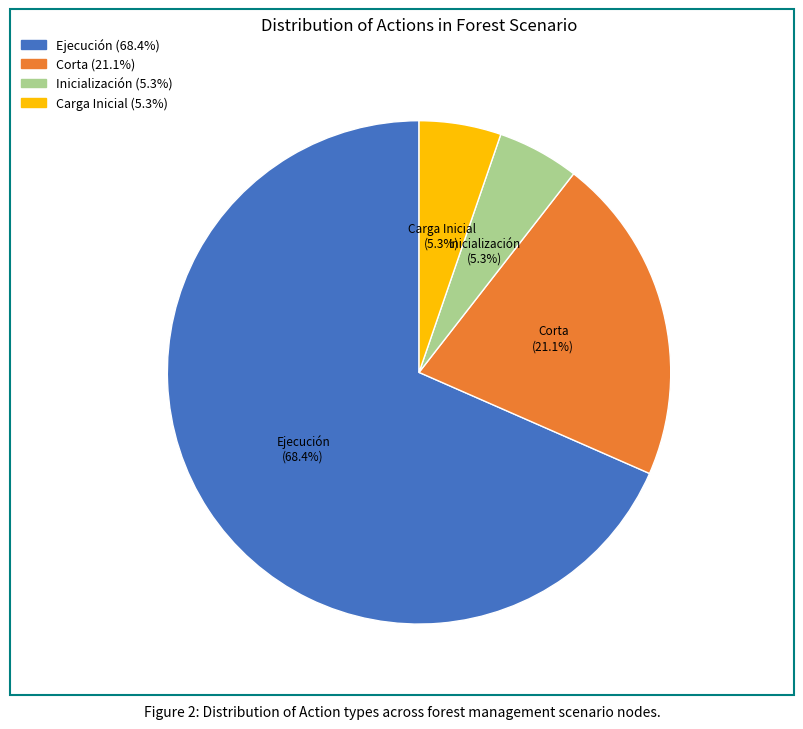

Does any single category account for the majority?

Yes